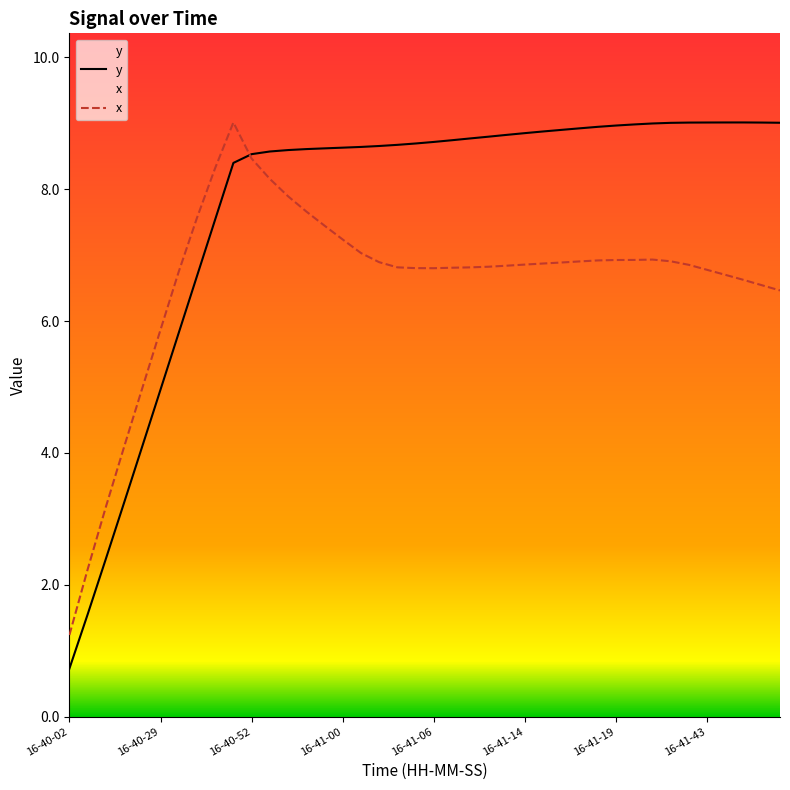

Reading left to right, list all the values displayed in this chart.

y: 0.7	1.5	2.4	3.2	4.1	5.0	5.8	6.7	7.5	8.4	8.5	8.6	8.6	8.6	8.6	8.6	8.6	8.7	8.7	8.7	8.7	8.7	8.8	8.8	8.8	8.9	8.9	8.9	8.9	8.9	9.0	9.0	9.0	9.0	9.0	9.0	9.0	9.0	9.0	9.0
x: 1.2	2.2	3.2	4.1	5.0	5.9	6.7	7.6	8.3	9.0	8.5	8.2	7.9	7.7	7.4	7.2	7.0	6.9	6.8	6.8	6.8	6.8	6.8	6.8	6.8	6.9	6.9	6.9	6.9	6.9	6.9	6.9	6.9	6.9	6.9	6.8	6.7	6.6	6.5	6.5